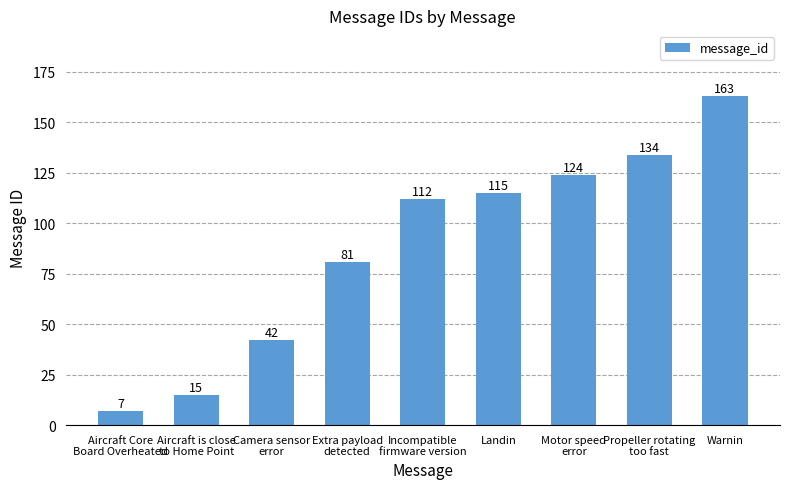

Reading left to right, what are all the values shown in this chart?

7	15	42	81	112	115	124	134	163